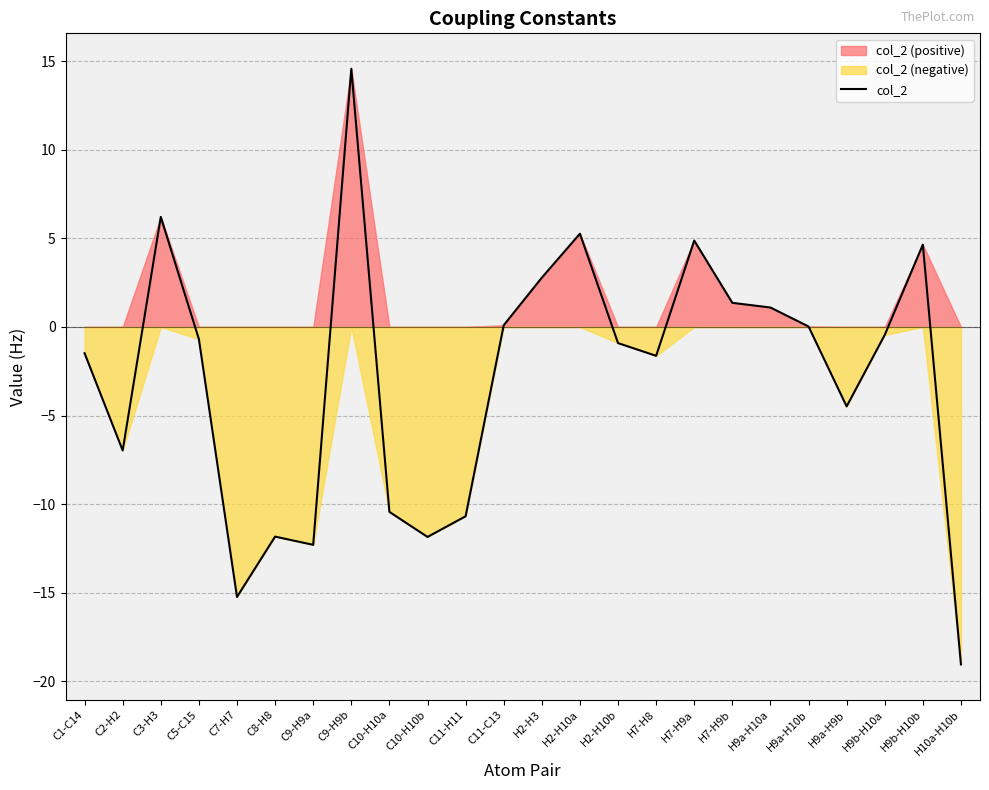

What is the value of the 8th point from the left?

14.6